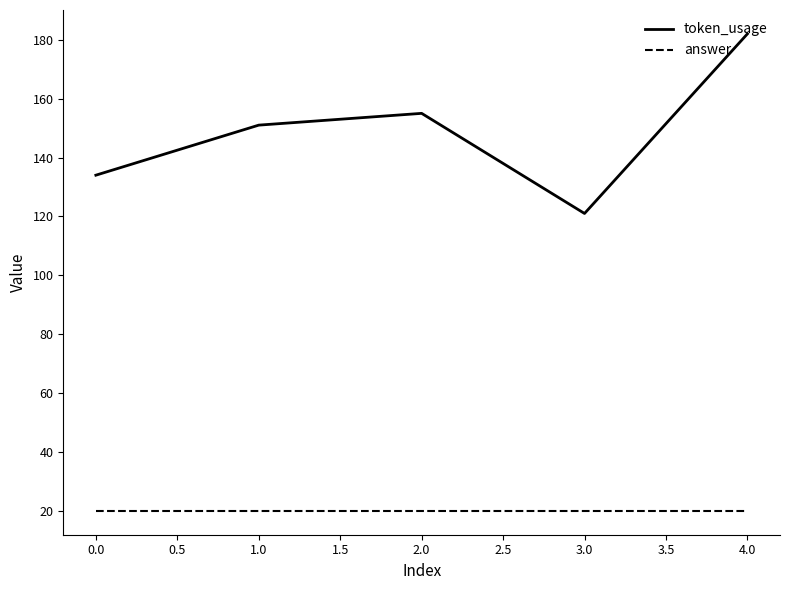

What is the smallest value displayed?

20